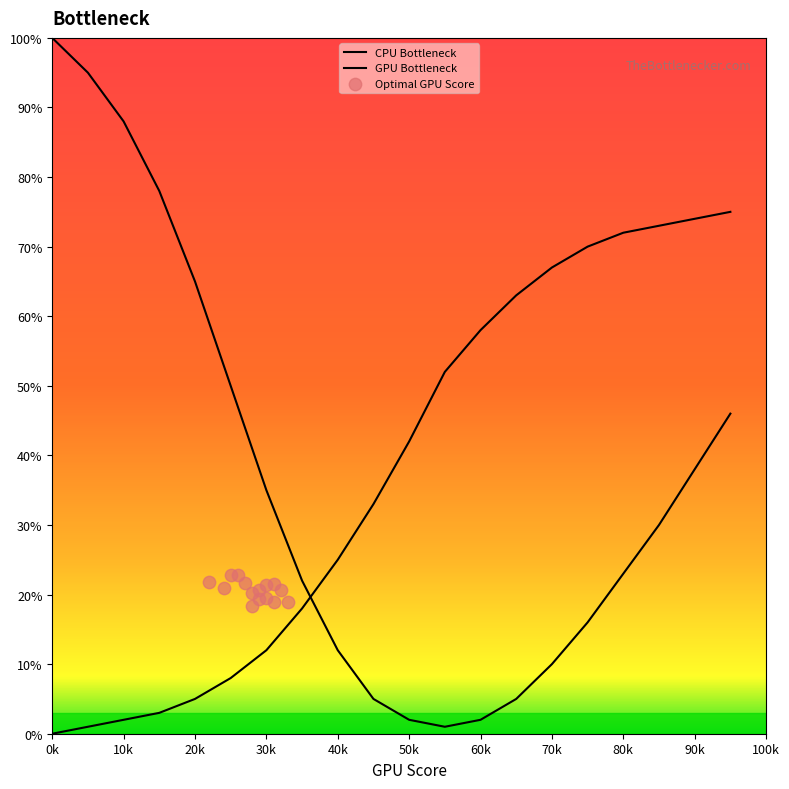

Is the value of CPU Bottleneck at 20 greater than the value of GPU Bottleneck at 55?

Yes